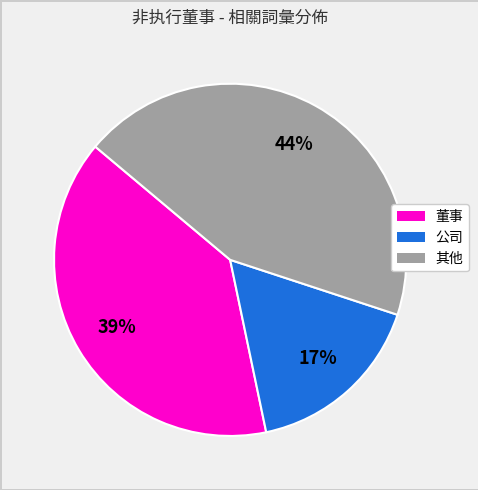

Does any single category account for the majority?

No